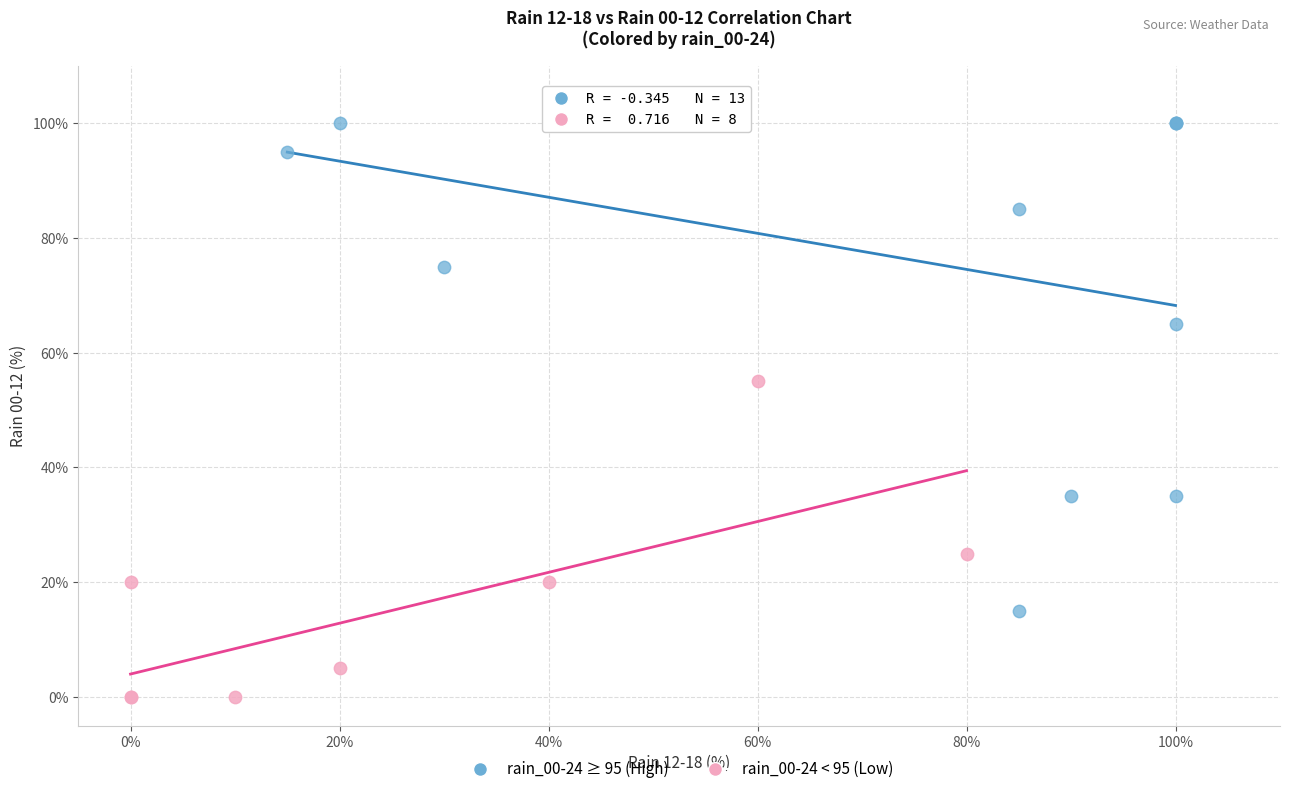

Which series has the widest spread of Y values?

rain_00-24 ≥ 95 (High)